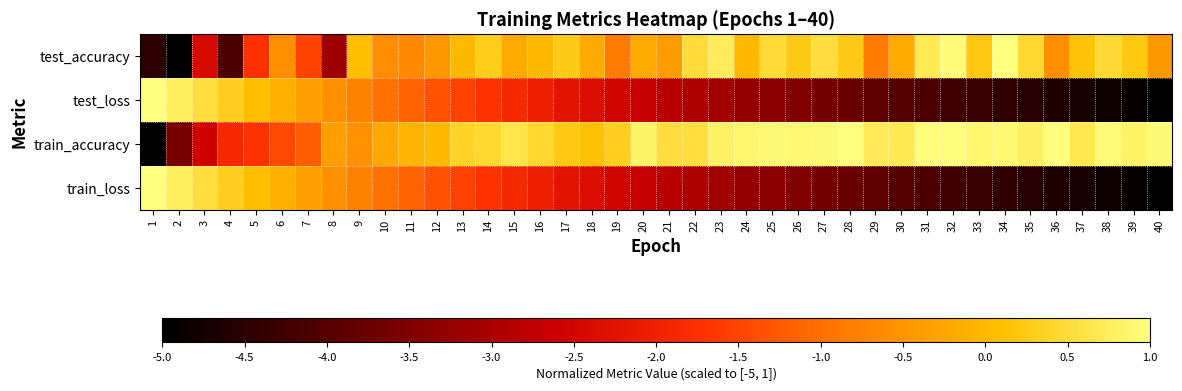

Which category has the highest value across all series?

34